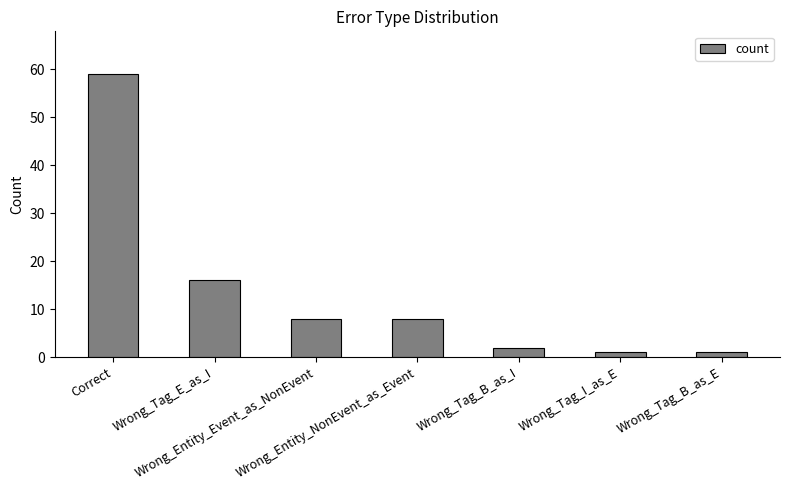

What is the approximate value at Wrong_Entity_NonEvent_as_Event, to the nearest 10?

10